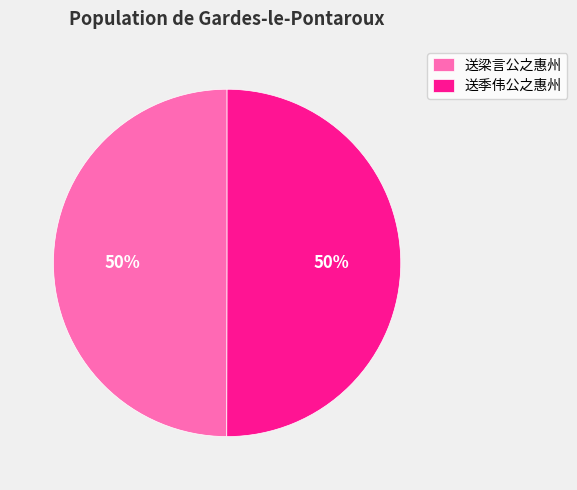

Is it true that 送梁言公之惠州 is 41% of the pie?

False